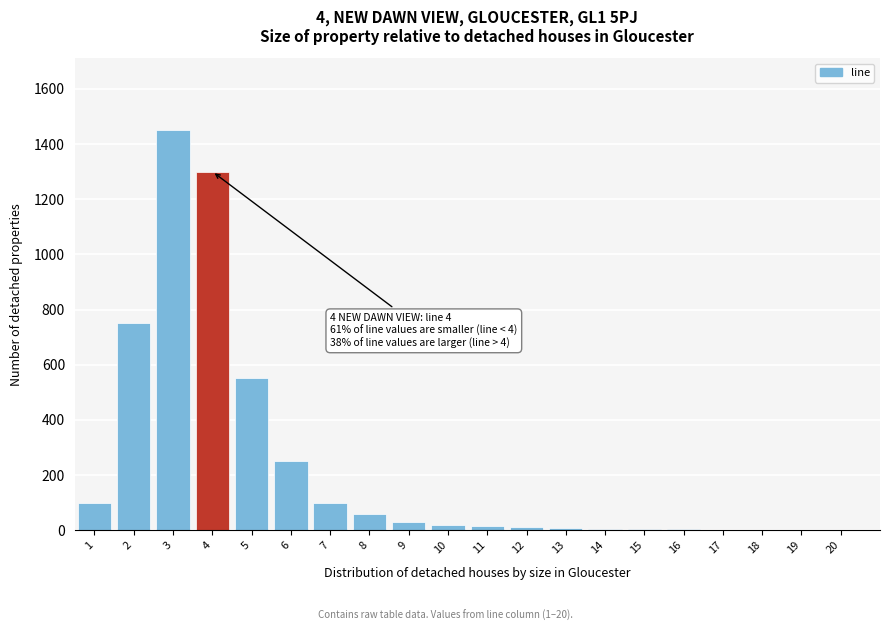

Is it true that the value at 4 is 1300?

True